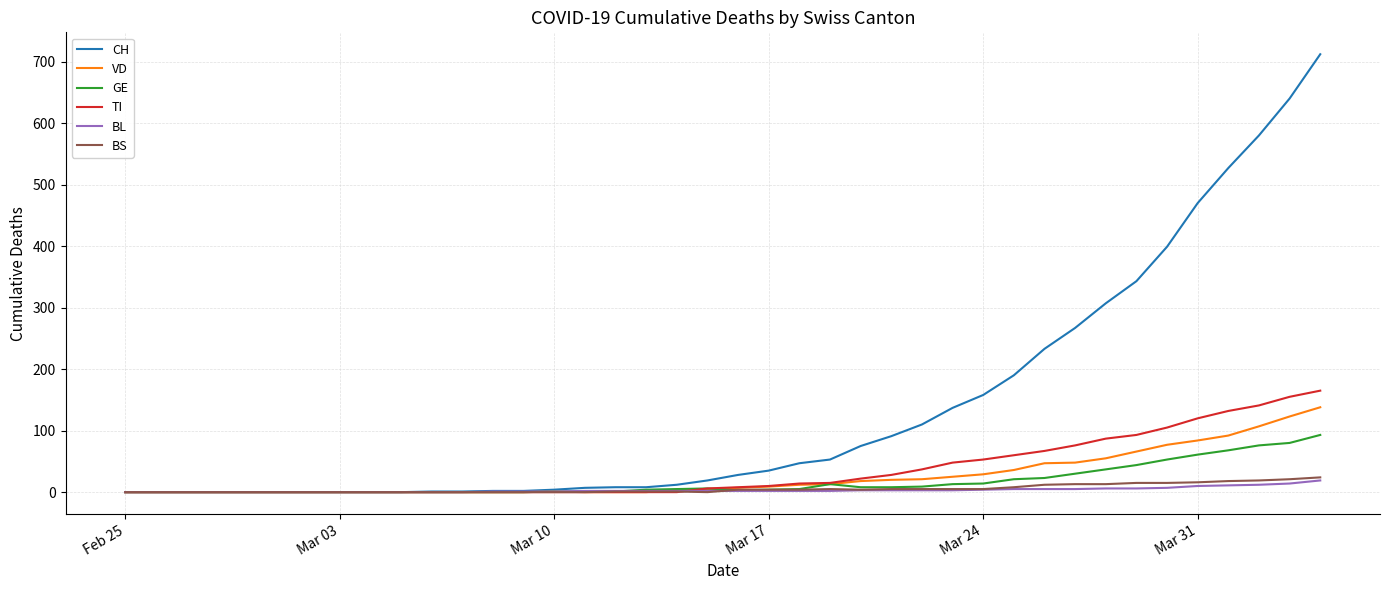

What are all the series names shown in the legend?

CH, VD, GE, TI, BL, BS